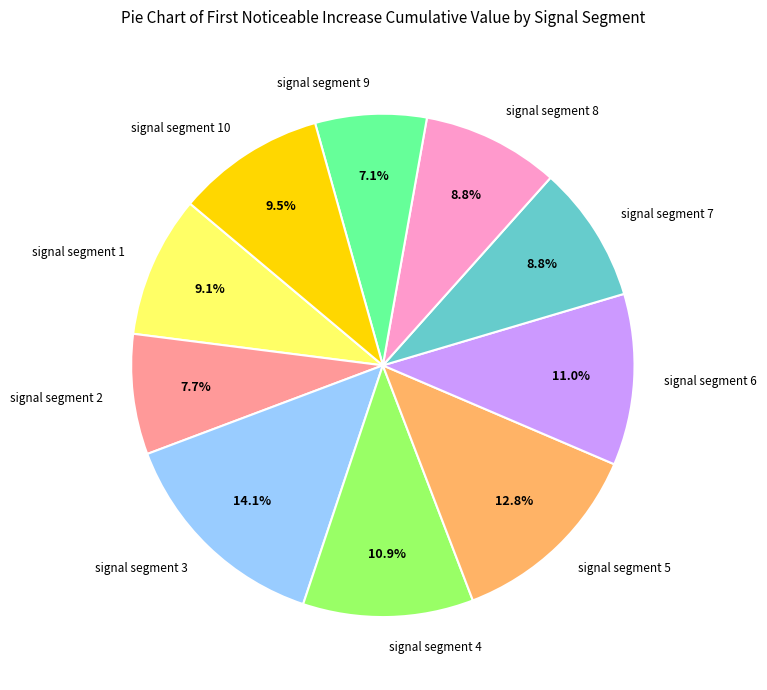

How many segments does this pie chart have?

10